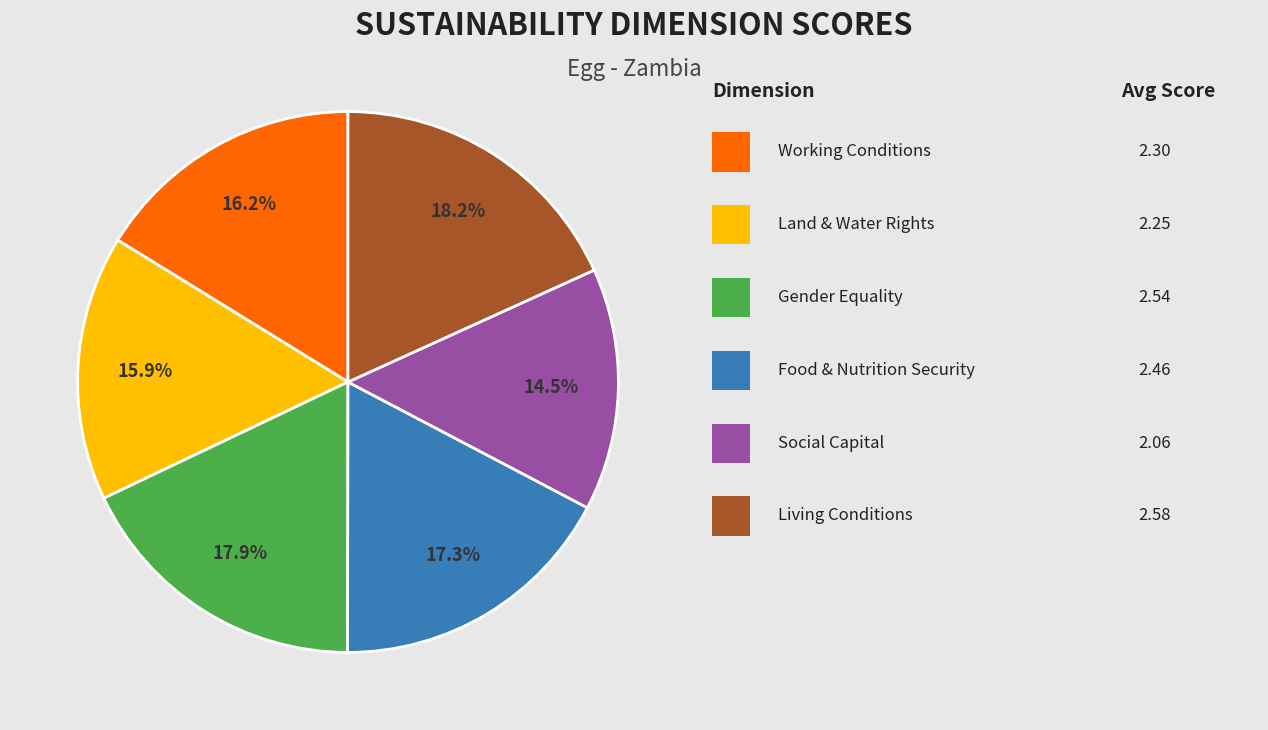

Is there a majority slice in this chart?

No